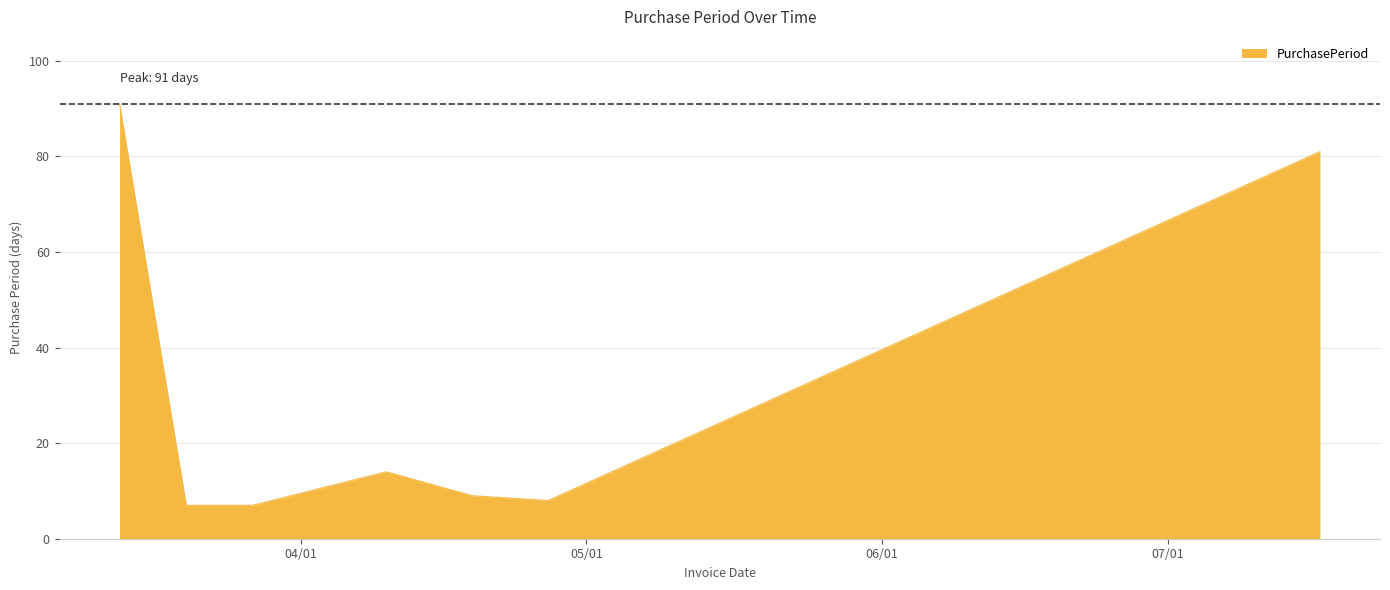

What is the sum of all values?

217